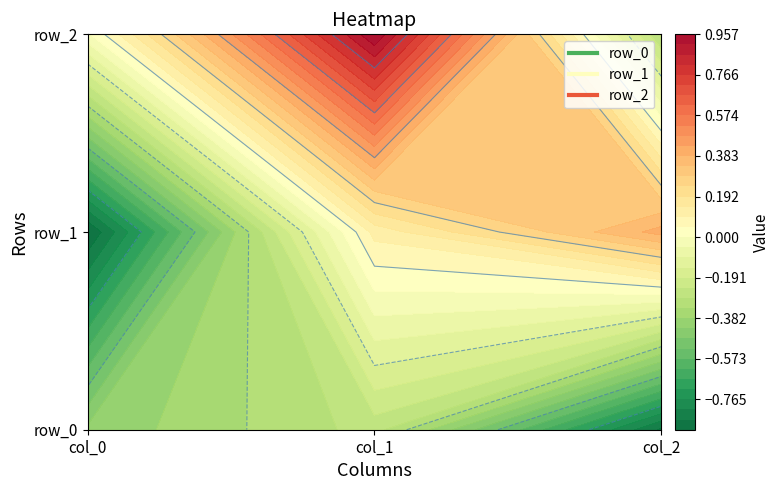

True or false: row_1 has a value of -0.9 at col_0.

True